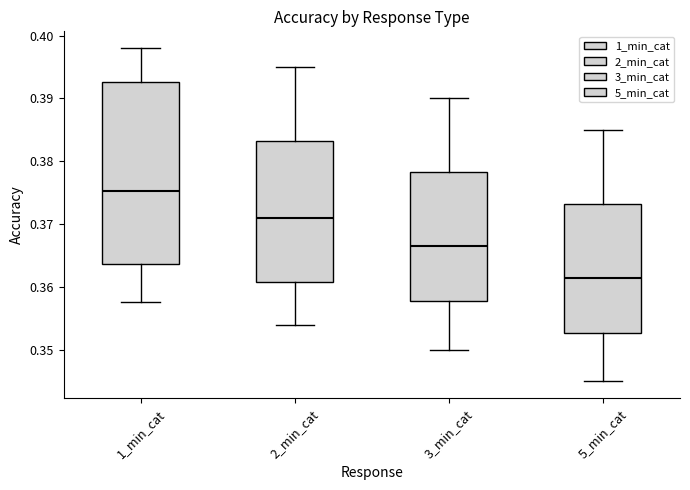

Reading left to right, read every box against the y-axis: the position of its median line, the range the box covers, and the ends of its whiskers. The values are not printed on the chart, so give them approximately, as read against the axis.

1_min_cat: median 0.375, box 0.364 to 0.393, whiskers 0.358 to 0.398
2_min_cat: median 0.371, box 0.361 to 0.383, whiskers 0.354 to 0.395
3_min_cat: median 0.367, box 0.358 to 0.378, whiskers 0.350 to 0.390
5_min_cat: median 0.362, box 0.353 to 0.373, whiskers 0.345 to 0.385